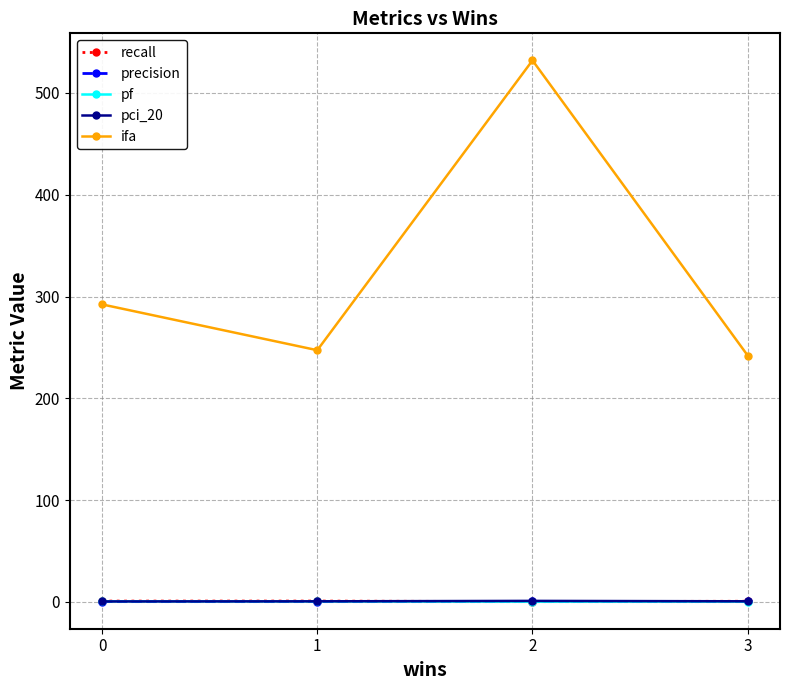

Which series has the largest range (max minus min)?

ifa